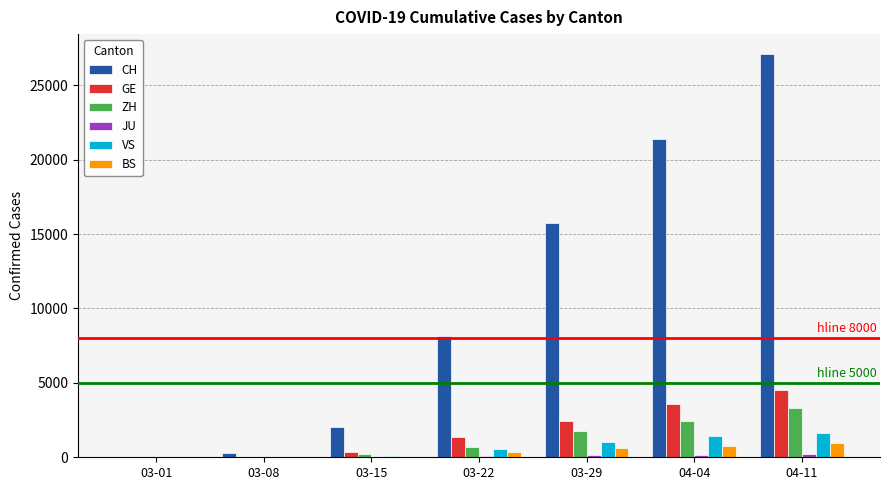

Which series has the largest range (max minus min)?

CH